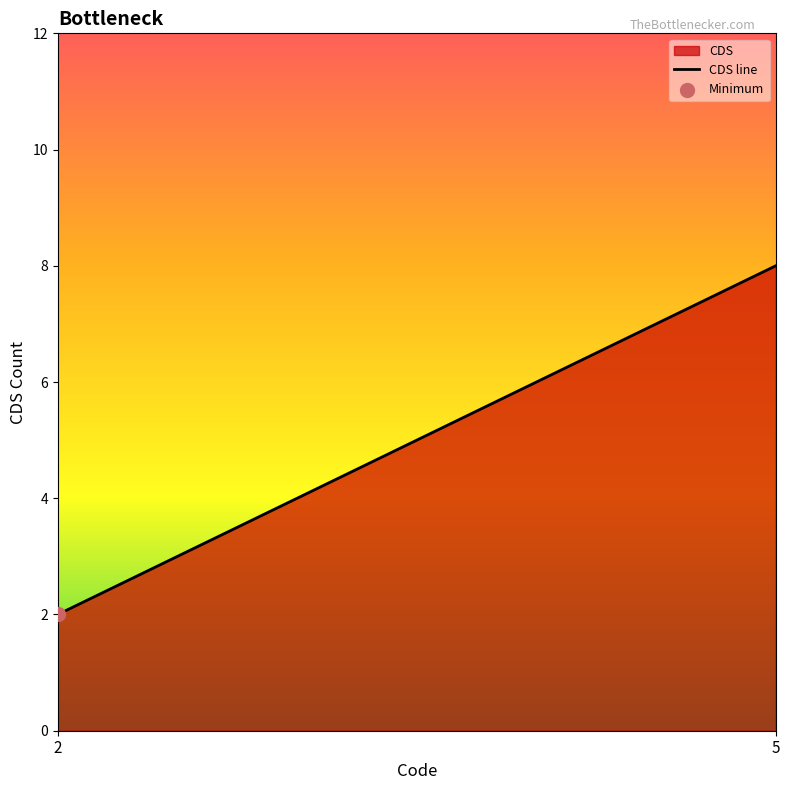

What is the ratio of the value at 5 to the value at 2?

4.0